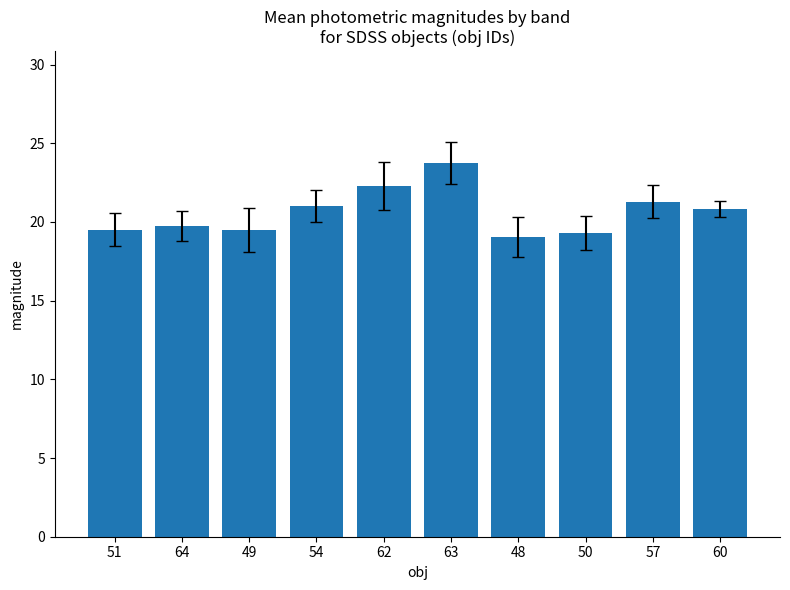

Reading left to right, list all the values displayed in this chart.

51=19.5	64=19.7	49=19.5	54=21.0	62=22.3	63=23.7	48=19.0	50=19.3	57=21.3	60=20.8